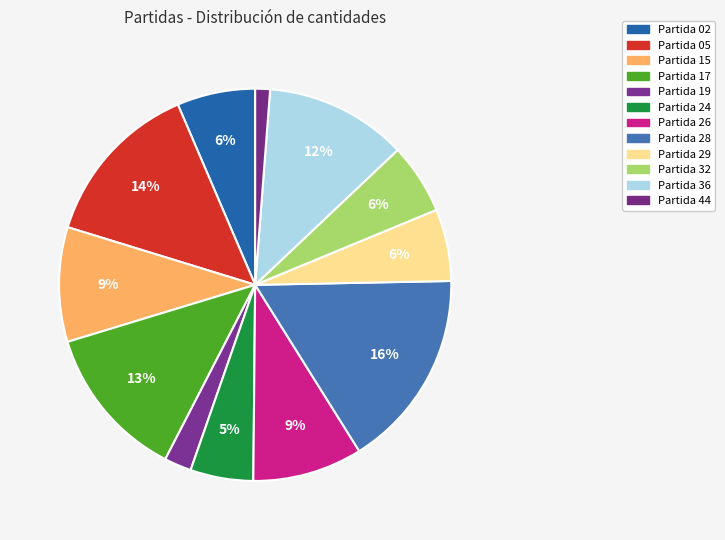

How many segments does this pie chart have?

12